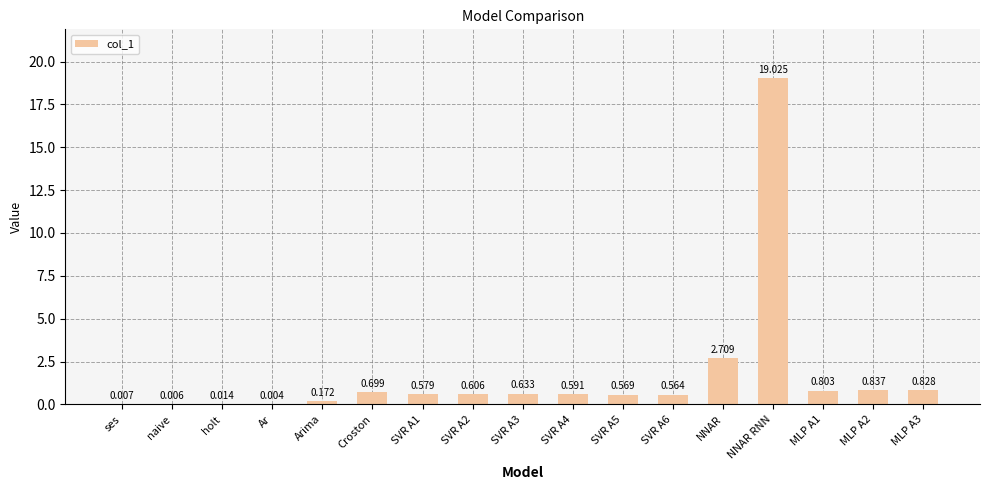

At which category does the chart reach its peak across all series?

NNAR RNN